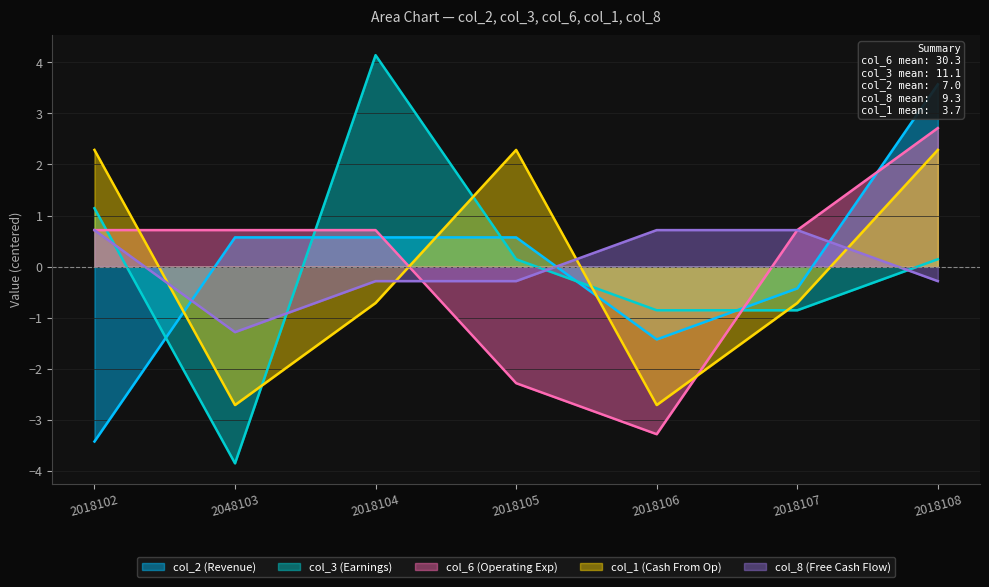

After their last crossing, which series has the higher values: col_3 or col_2?

col_2